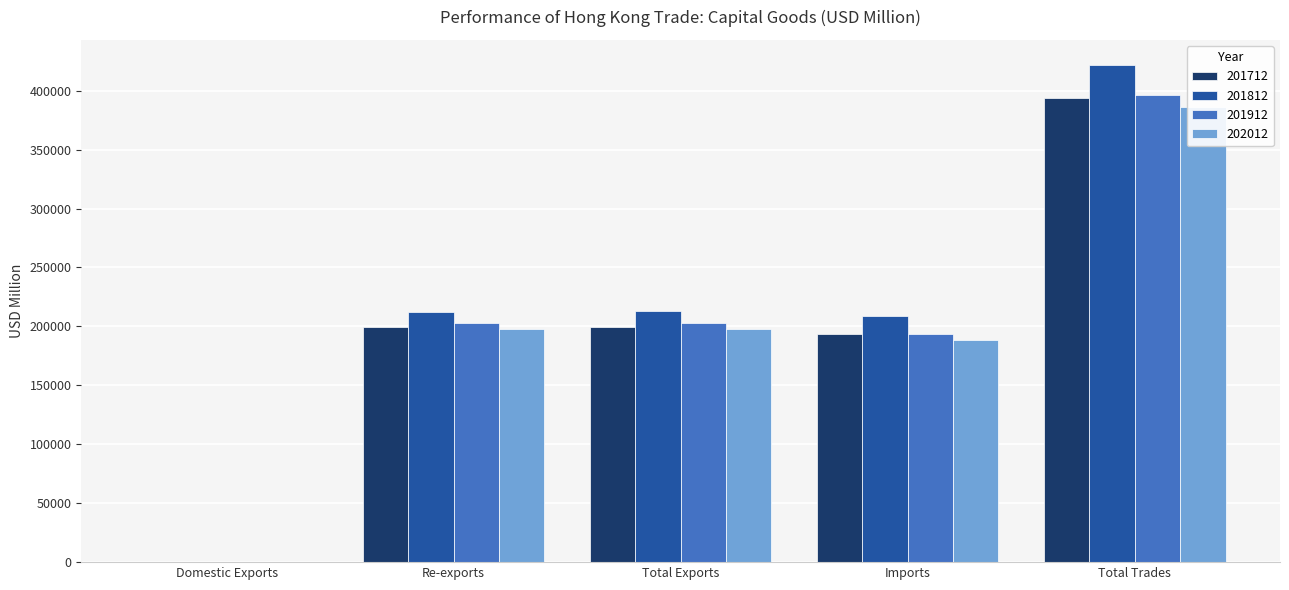

Rank the series by their maximum value, from lowest to highest.

202012, 201712, 201912, 201812